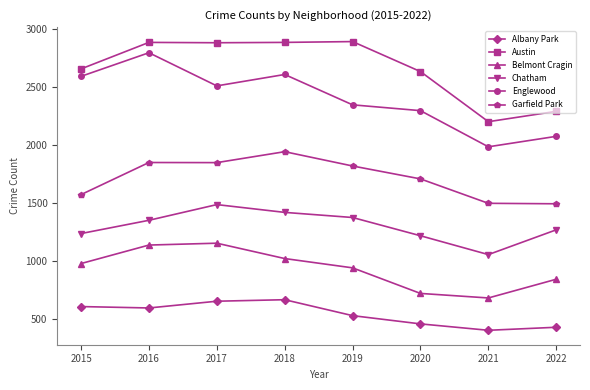

At 2017, list the series in order from smallest to largest.

Albany Park, Belmont Cragin, Chatham, Garfield Park, Englewood, Austin